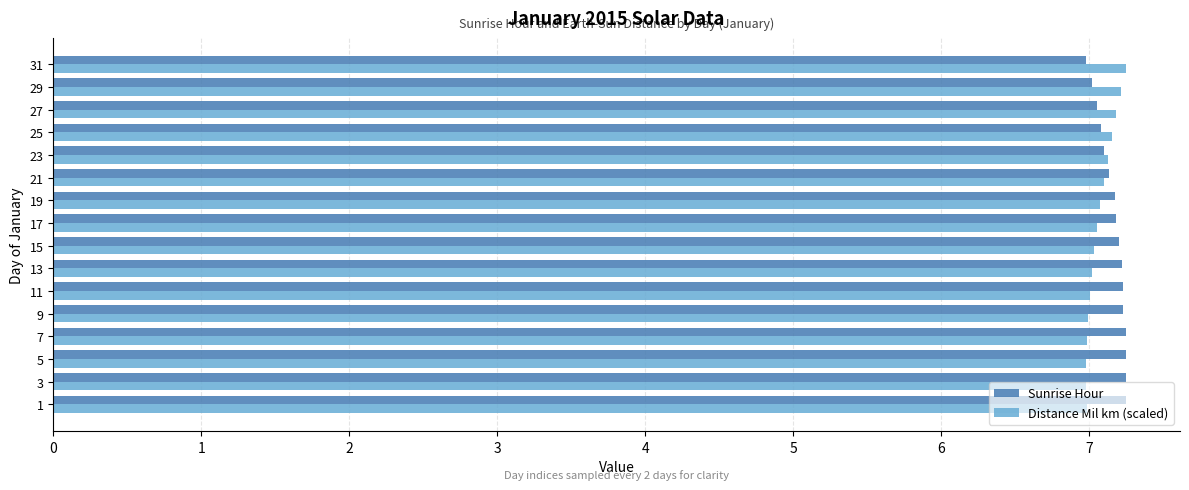

At how many categories does at least one series exceed 7?

16